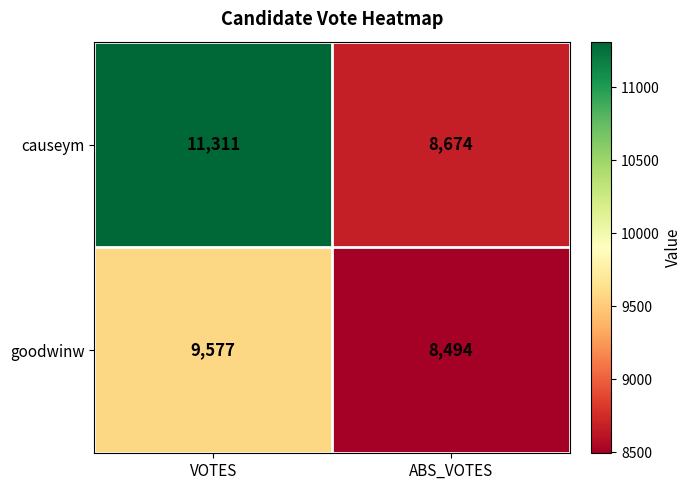

How many series are shown in this chart?

2